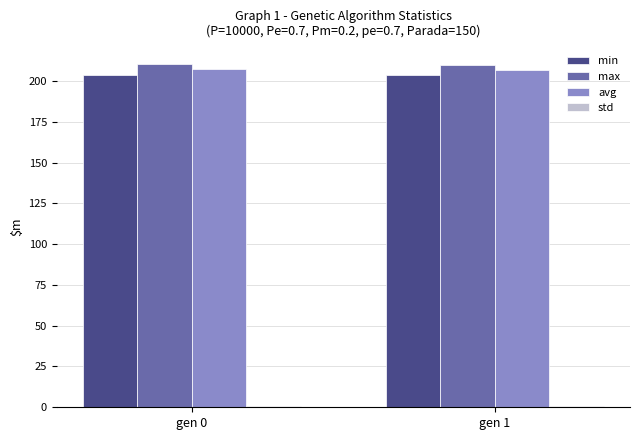

What is the minimum value for min?

203.5